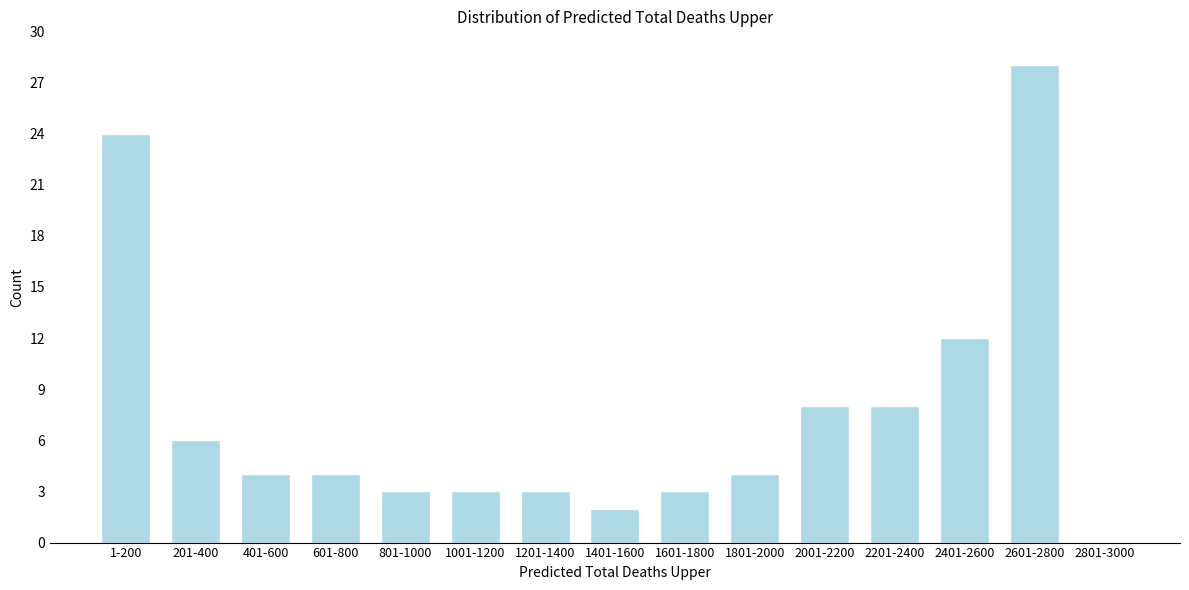

Reading right to left, list all the values displayed in this chart.

2801-3000=0	2601-2800=28	2401-2600=12	2201-2400=8	2001-2200=8	1801-2000=4	1601-1800=3	1401-1600=2	1201-1400=3	1001-1200=3	801-1000=3	601-800=4	401-600=4	201-400=6	1-200=24